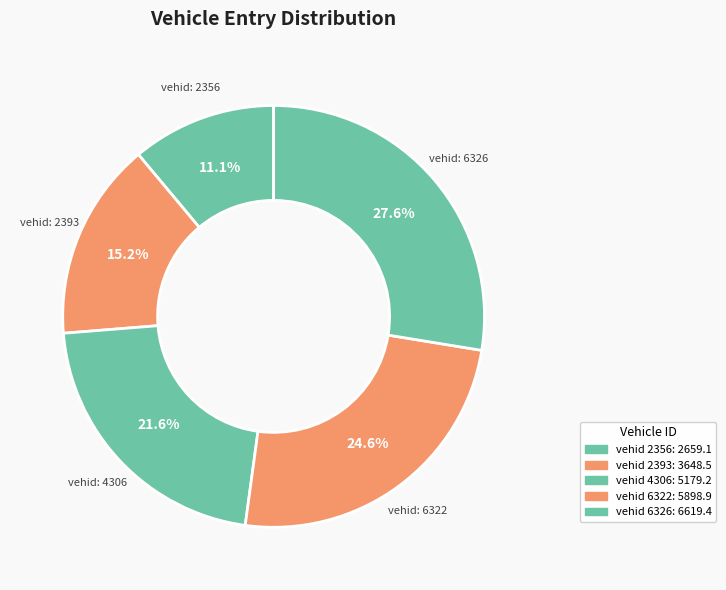

Which category has the biggest portion of the pie?

6326